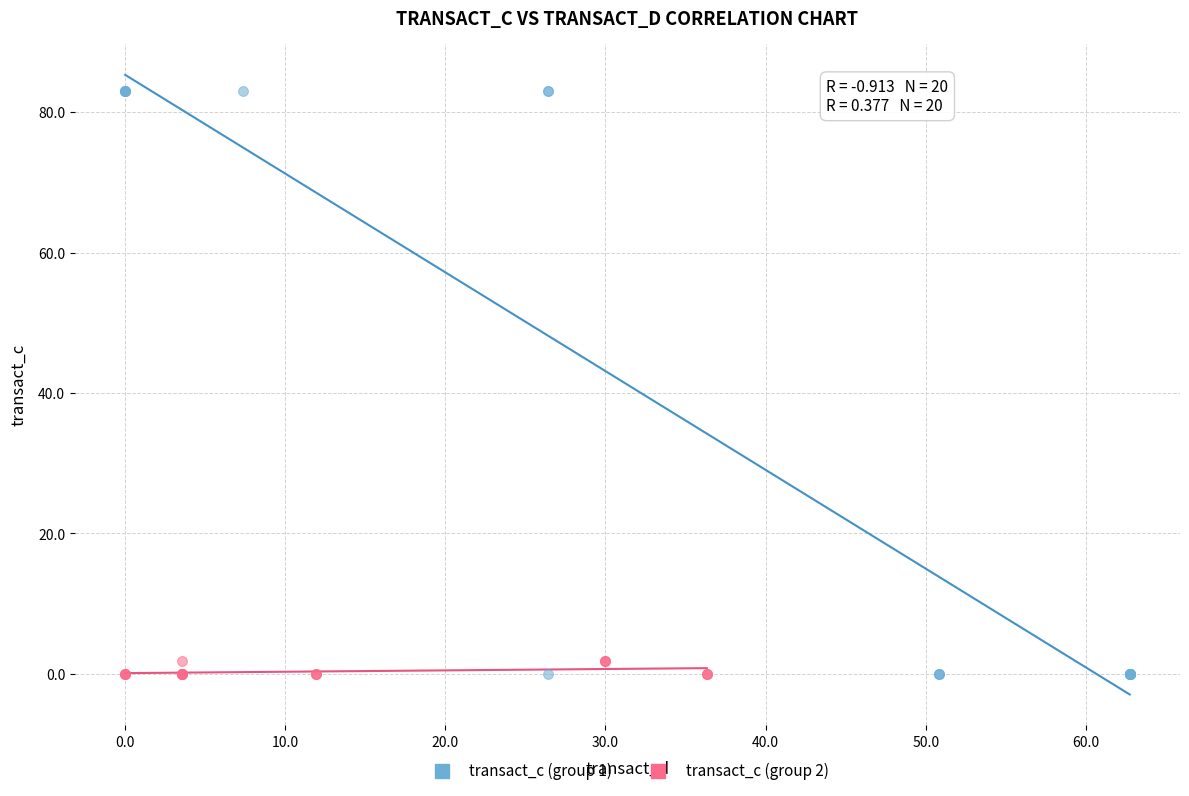

Which series reaches the maximum Y coordinate?

transact_c (group 1)